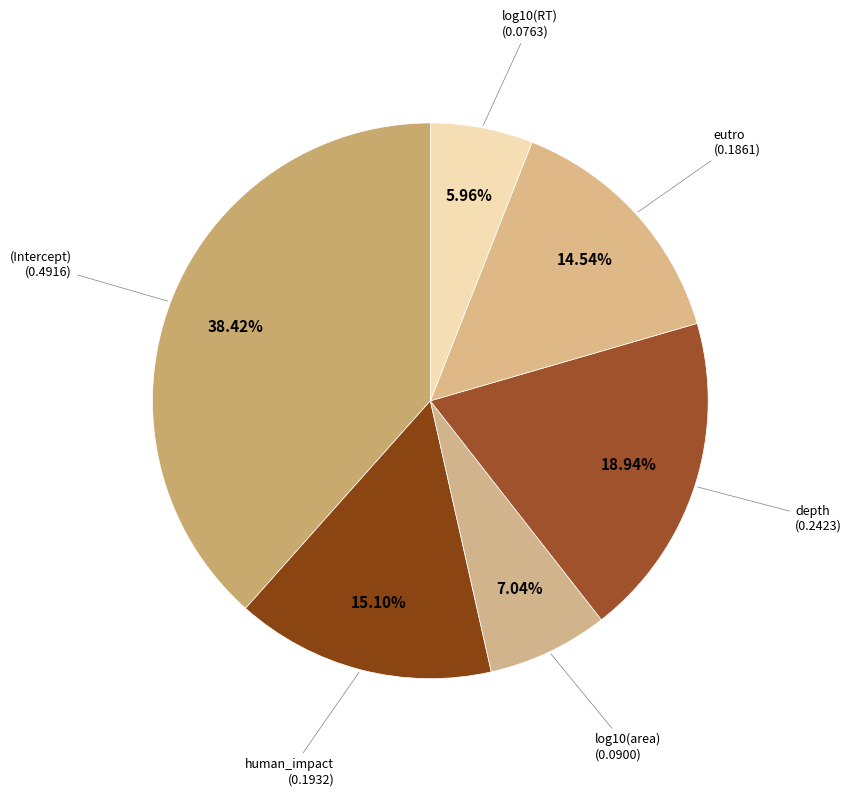

To the nearest percent, what is the average slice percentage?

17%